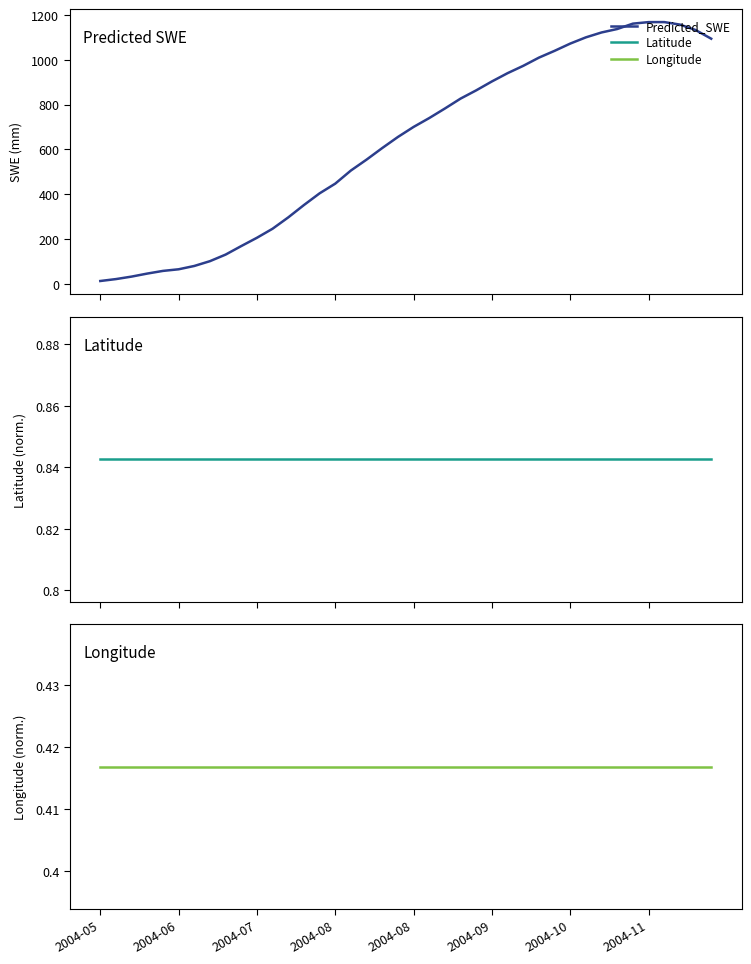

What is the sum of the Predicted_SWE values at 9 and 37?

1325.6